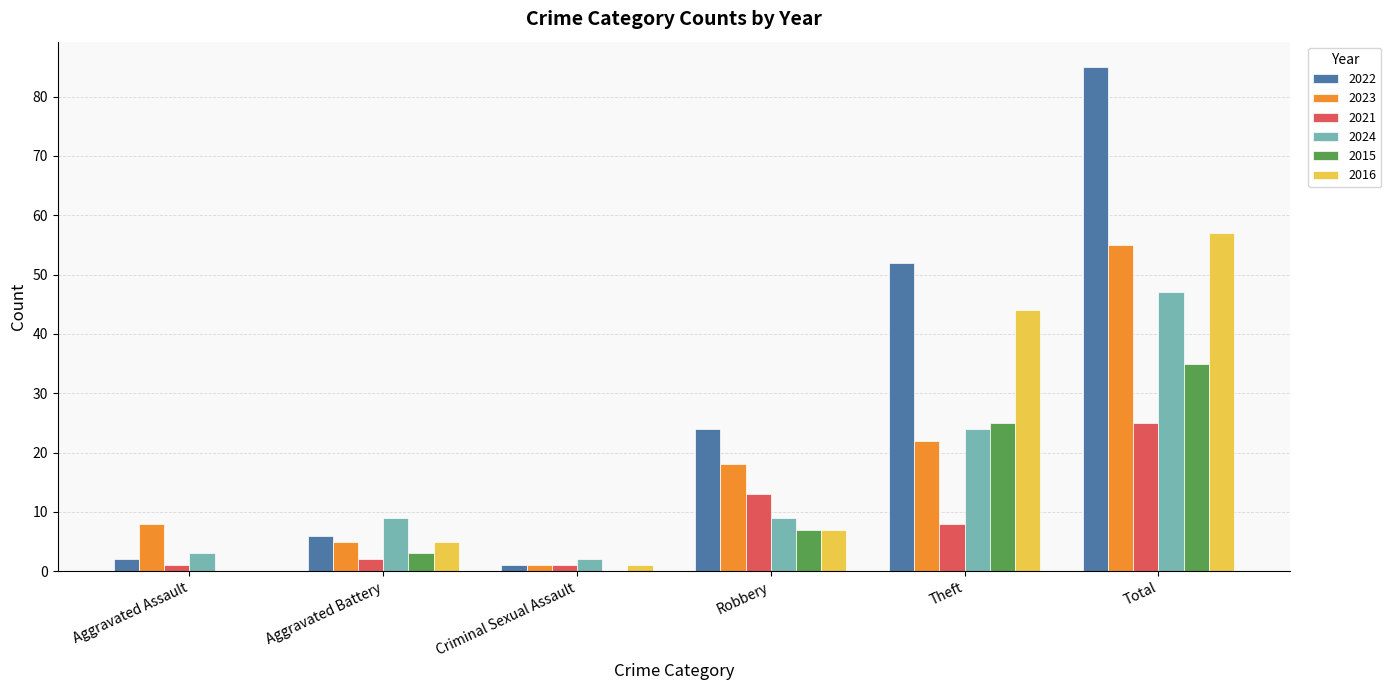

The 2015 series shows 3 at Aggravated Battery. True or false?

True